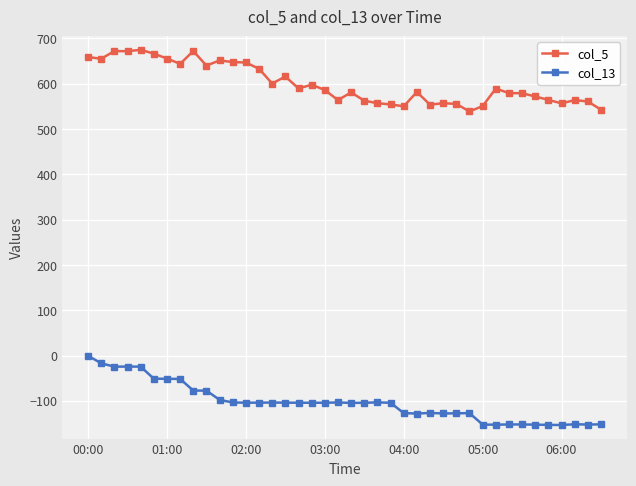

True or false: col_5 has more than 2 interior local peaks.

True